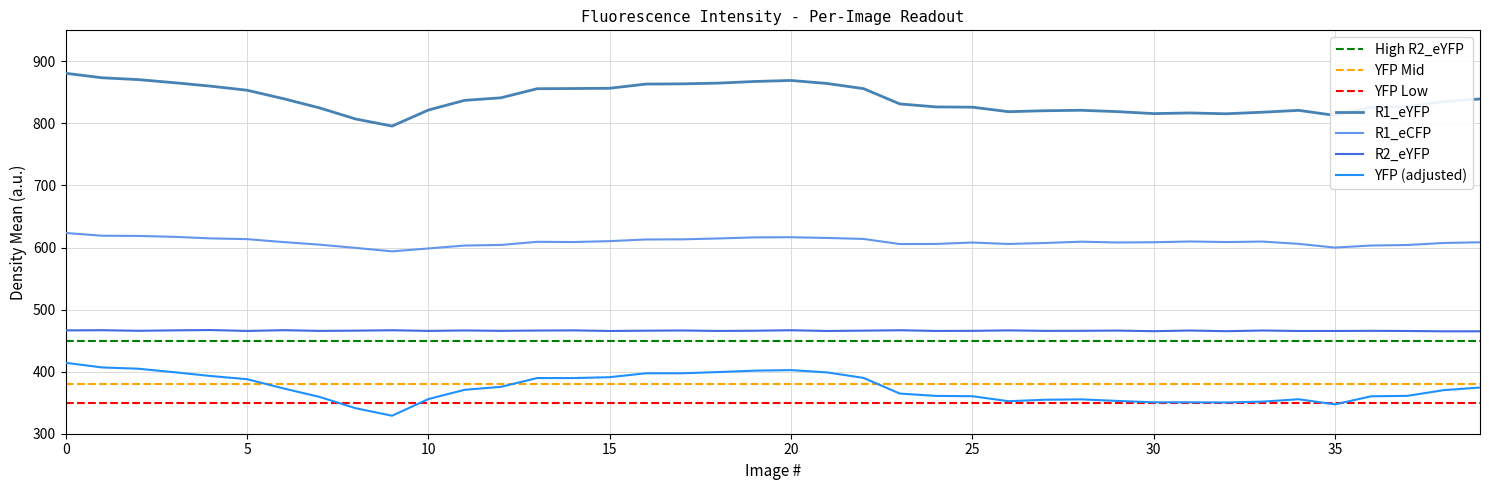

Which series changed the most between 13 and 27?

R1_eYFP